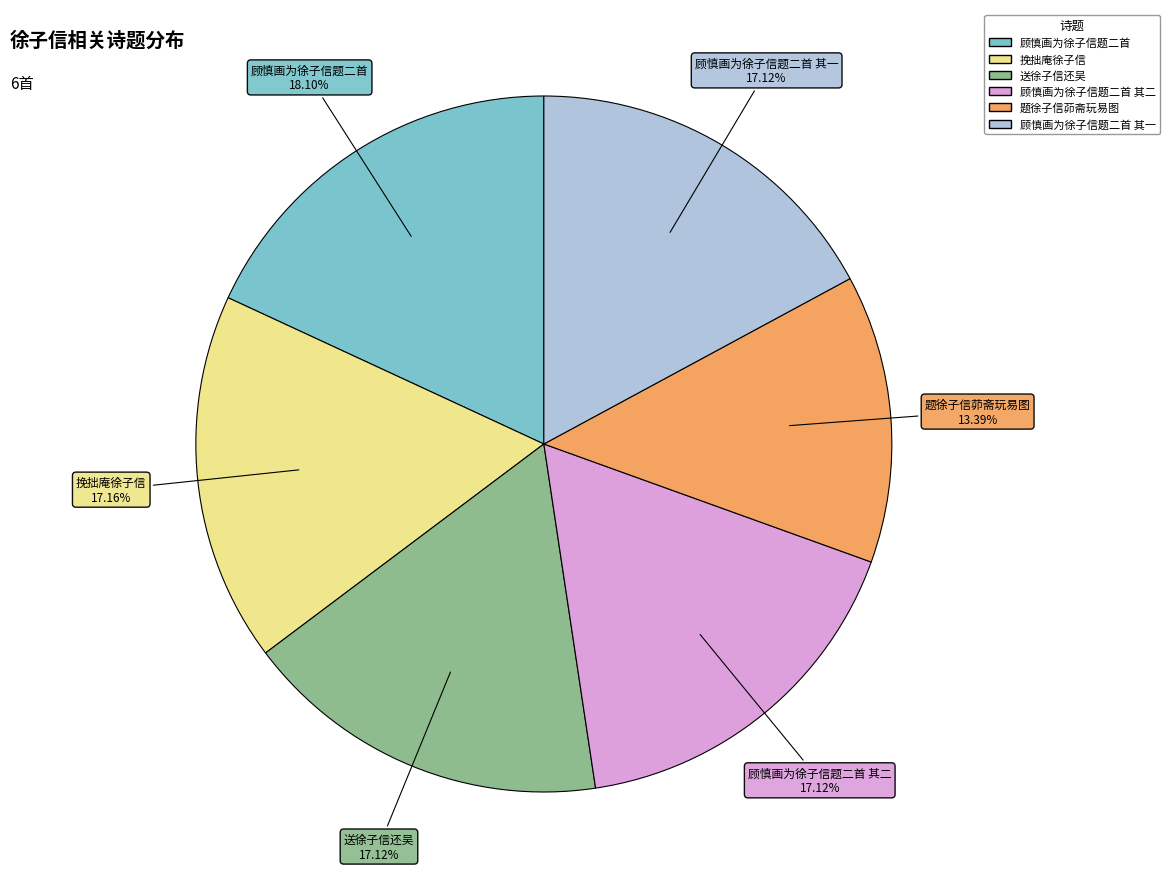

Is there a majority slice in this chart?

No